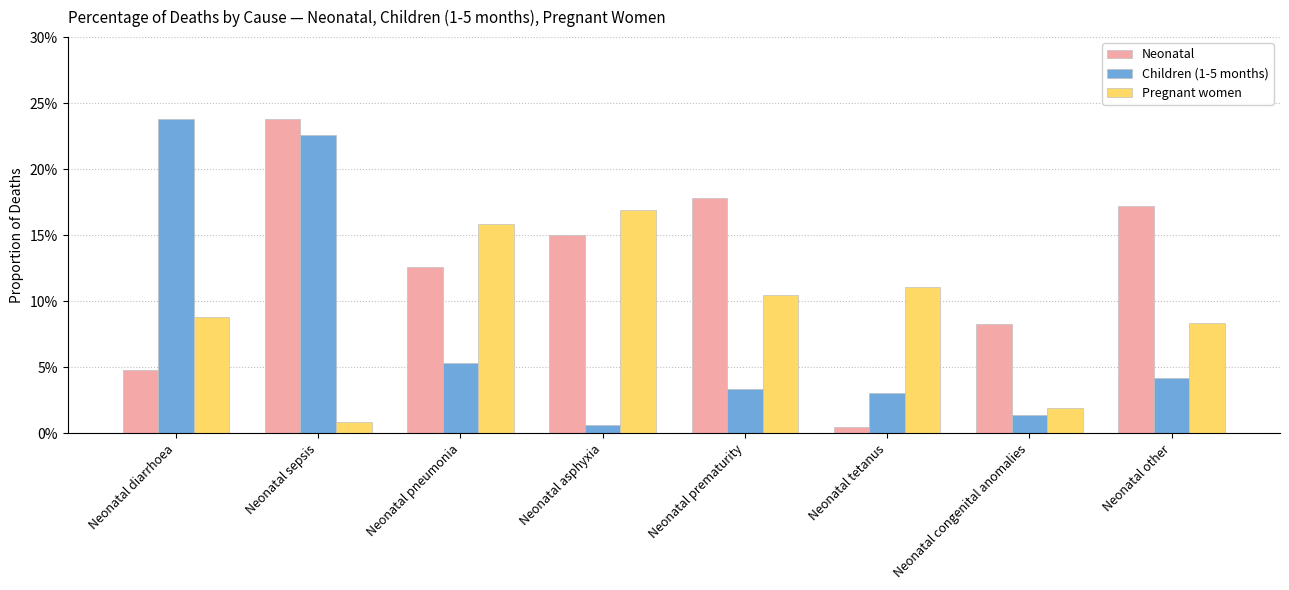

What is the total value across all series at Neonatal other?

0.3